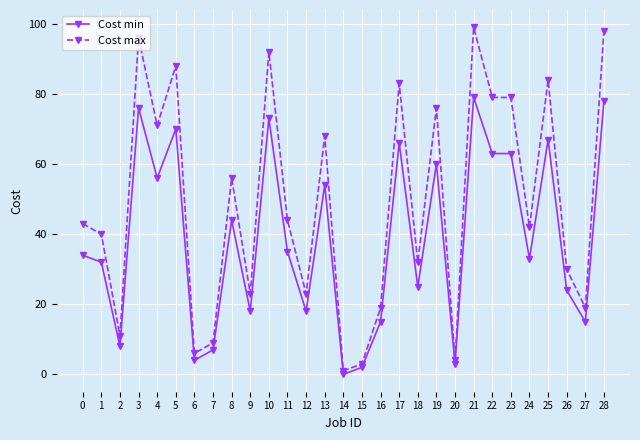

How many data points in Cost max are less than 43?

14